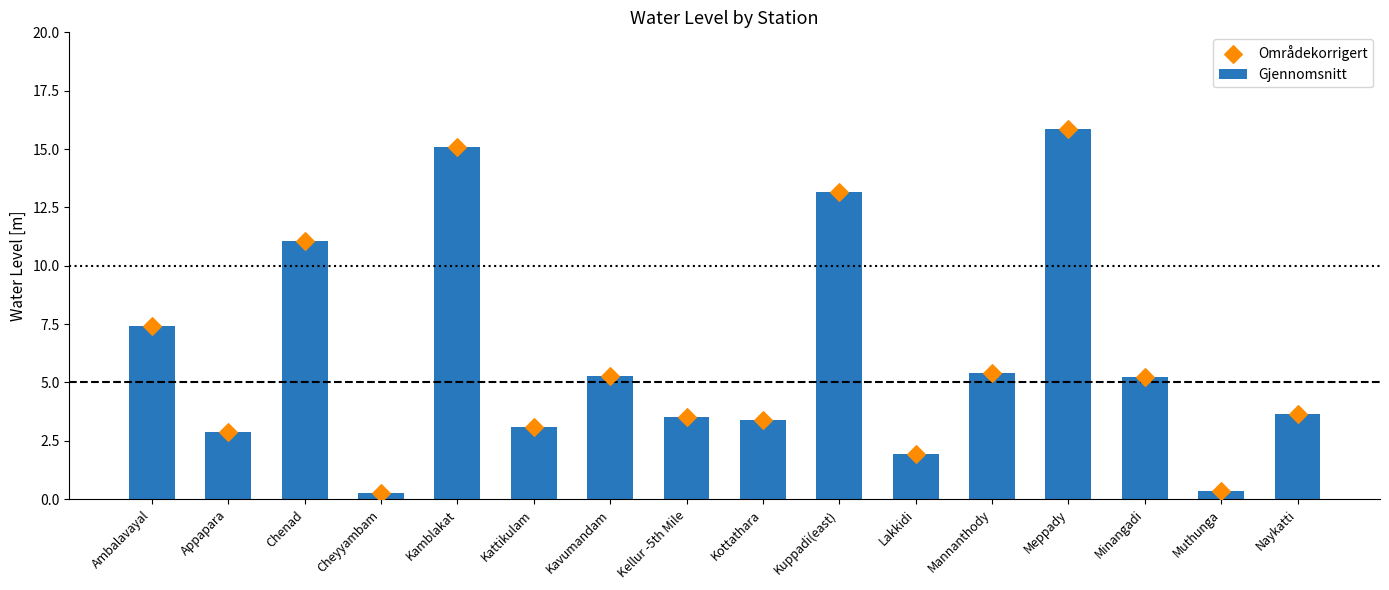

What are all the series names shown in the legend?

Gjennomsnitt, Områdekorrigert